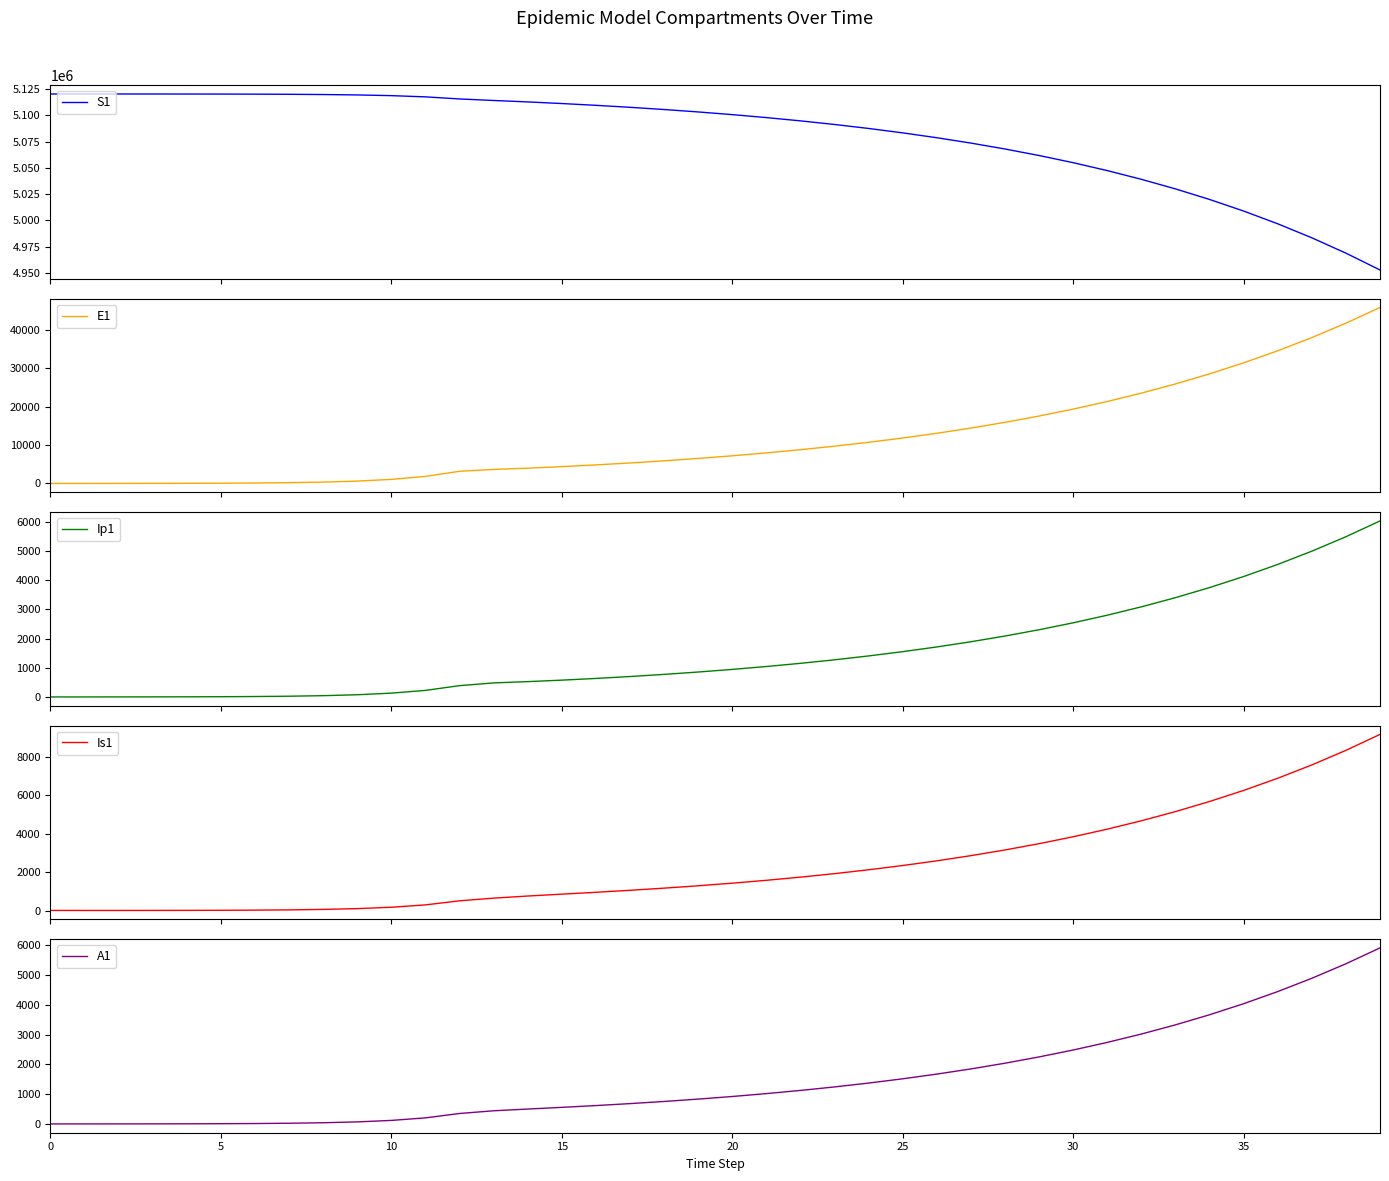

Is it true that Ip1 equals 854.4 at 23?

False